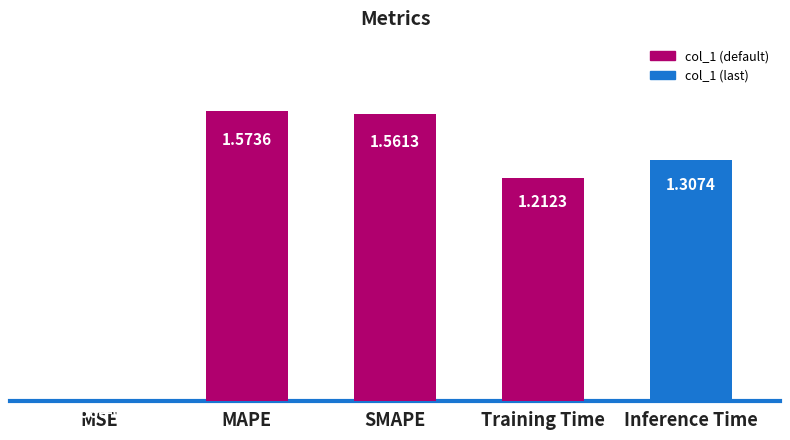

What is the change in value from MSE to Inference Time?

+1.3